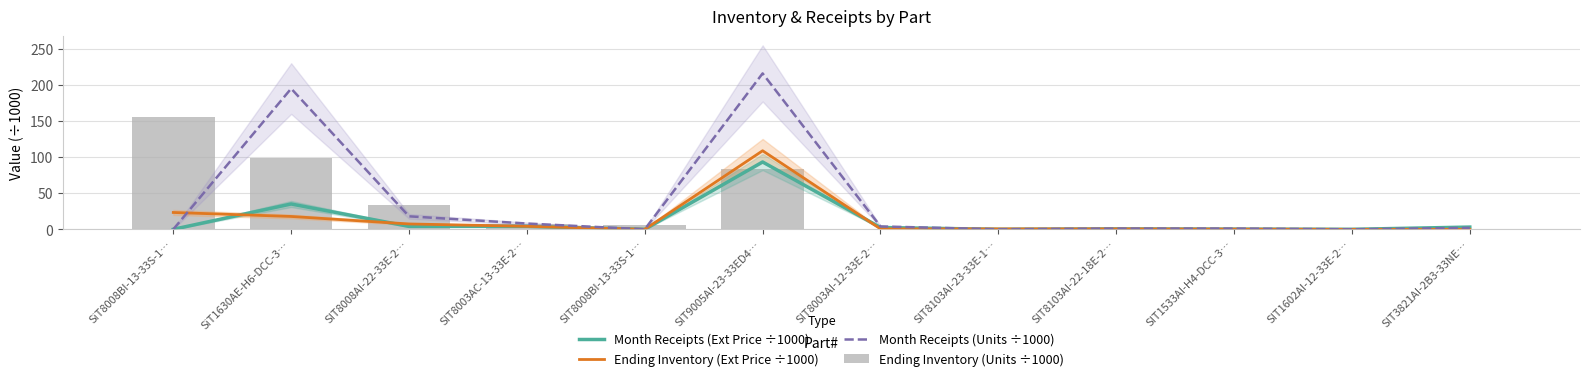

Reading left to right, extract all data points from this chart.

Month Receipts (Ext Price ÷1000): 0.0	35.1	4.0	4.2	0.0	93.3	2.5	0.0	0.6	0.3	0.0	3.1
Ending Inventory (Ext Price ÷1000): 23.3	17.8	7.4	4.2	0.0	108.9	0.6	0.6	0.6	0.3	0.0	0.0
Month Receipts (Units ÷1000): 0.0	195.0	18.0	8.0	0.0	216.0	4.0	0.0	1.0	1.0	0.0	2.0
Ending Inventory (Units ÷1000): 156.0	99.0	33.0	8.0	6.0	84.0	1.0	1.0	1.0	2.0	0.0	0.0